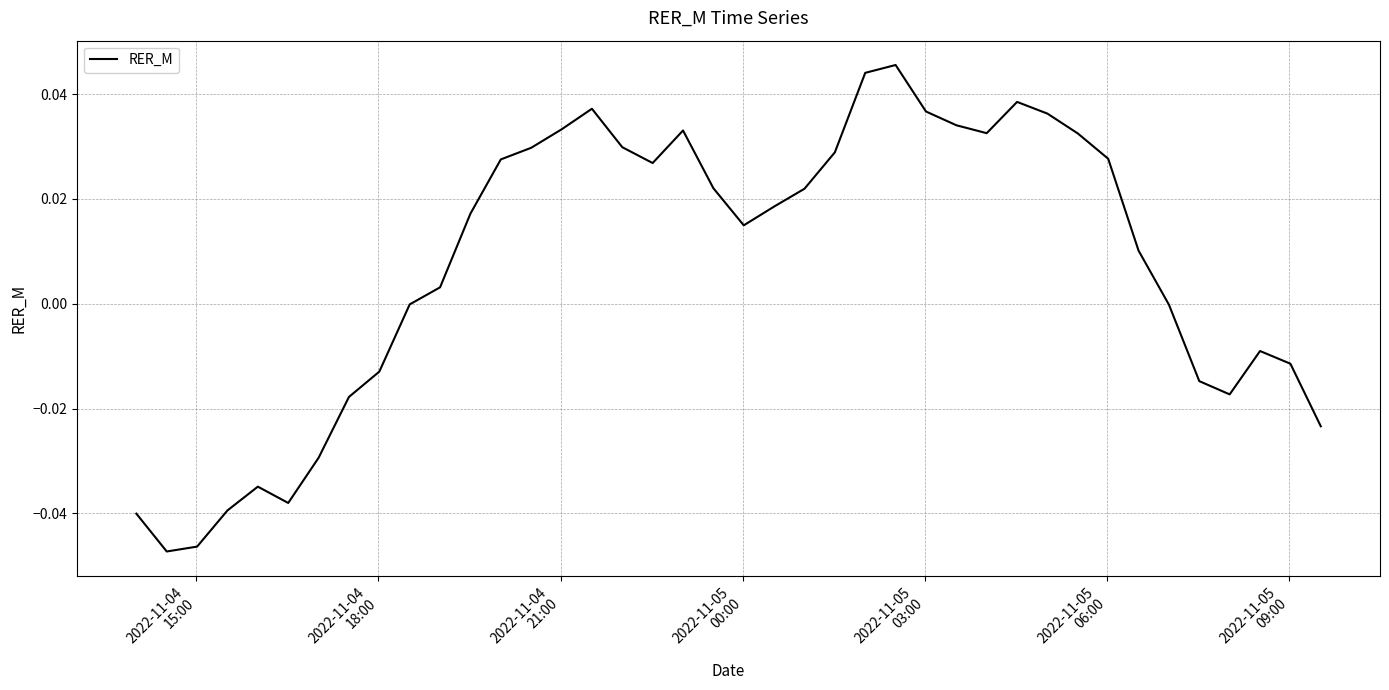

What is the sum of all values?

0.3